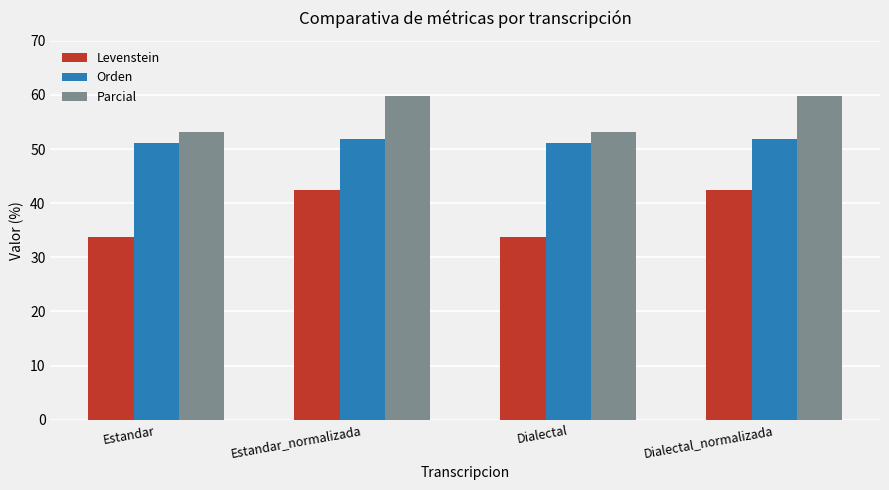

True or false: Orden has a value of 51.9 at Dialectal_normalizada.

True